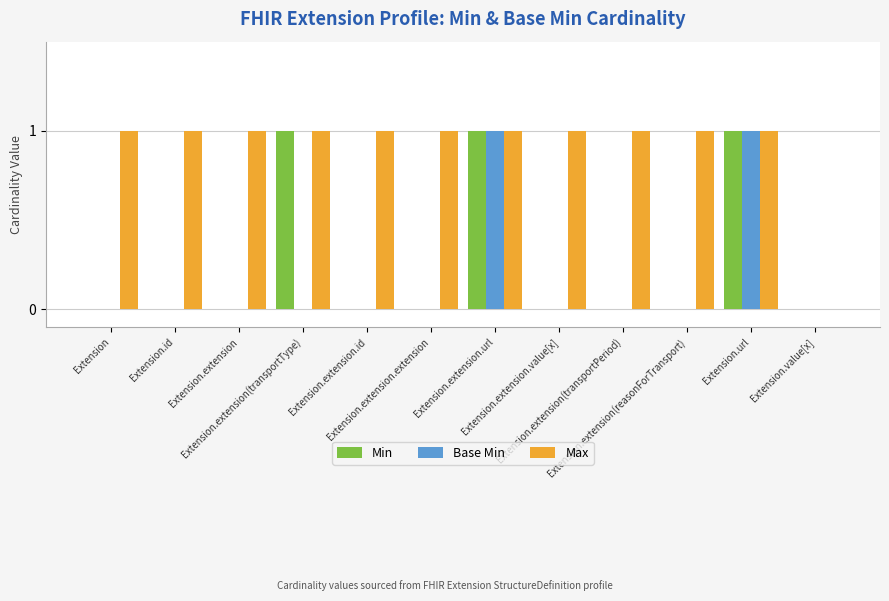

Which series has the largest total across all categories?

Max